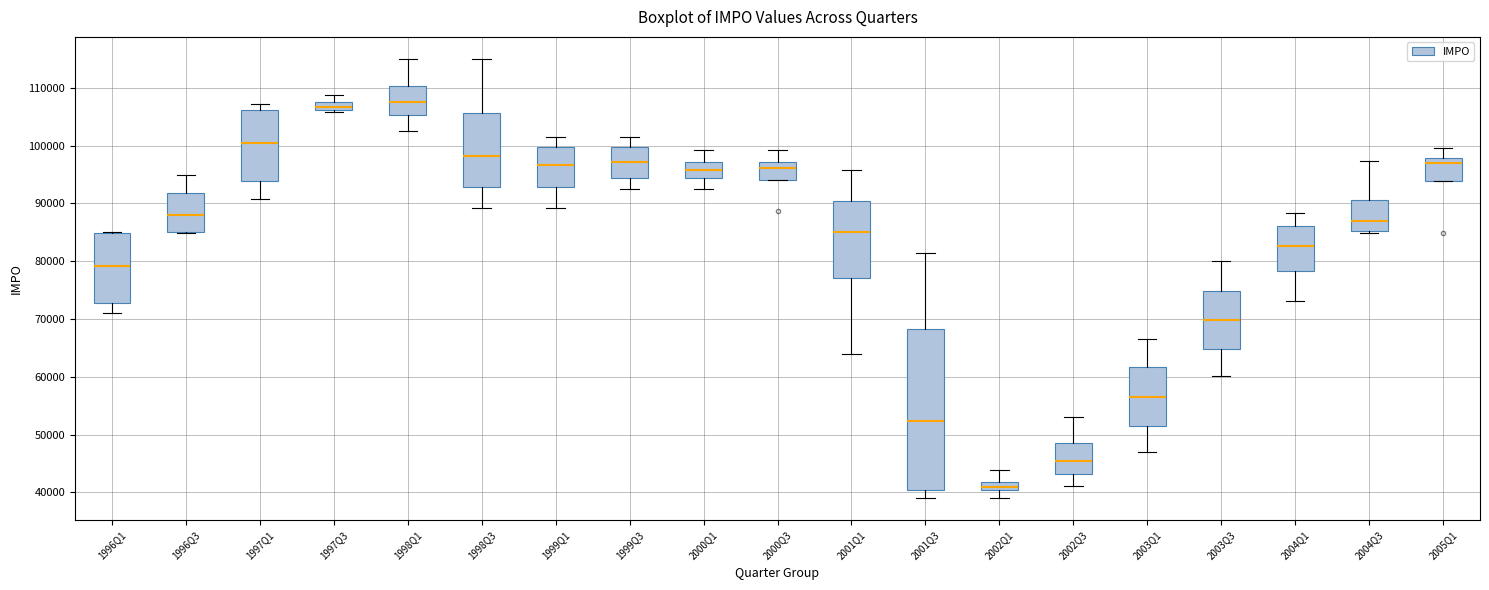

Which box is the tallest, from its lower edge to its upper edge?

2001Q3